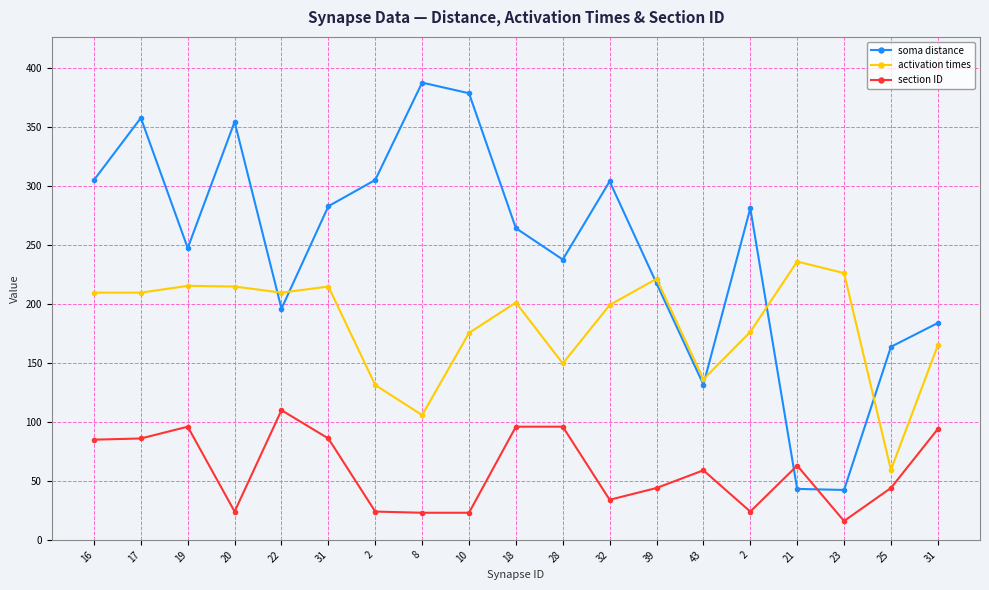

Count the number of data series in this chart.

3